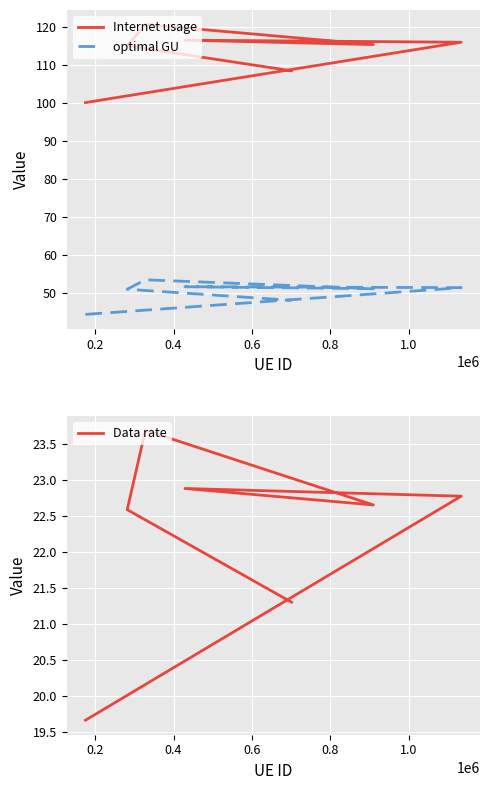

True or false: Data rate has a value of 6.1 at 0.0.

False